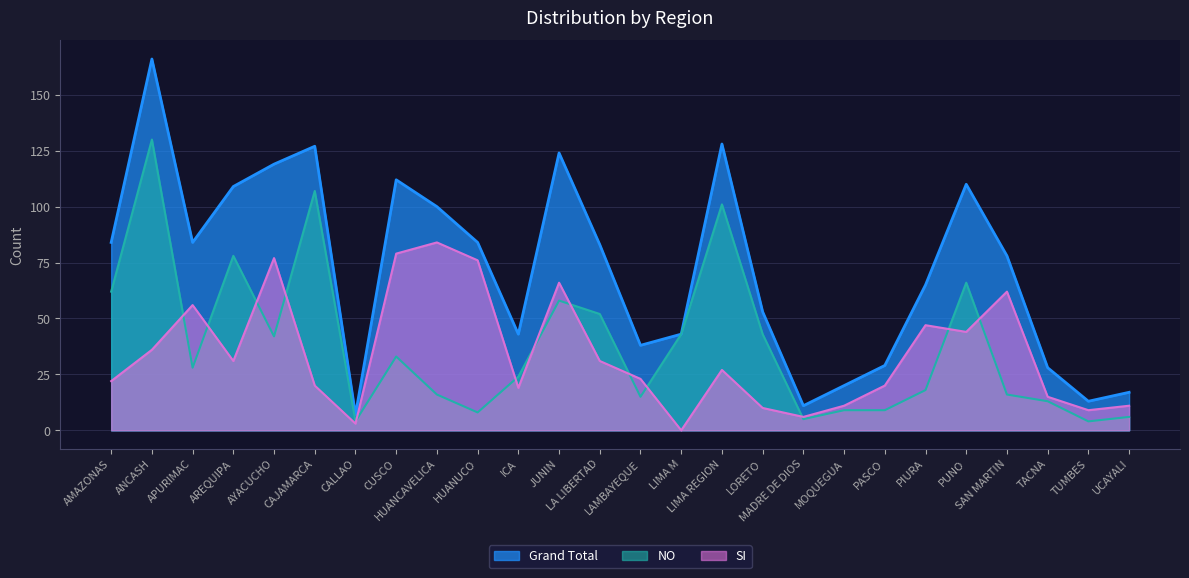

What are all the series names shown in the legend?

Grand Total, NO, SI